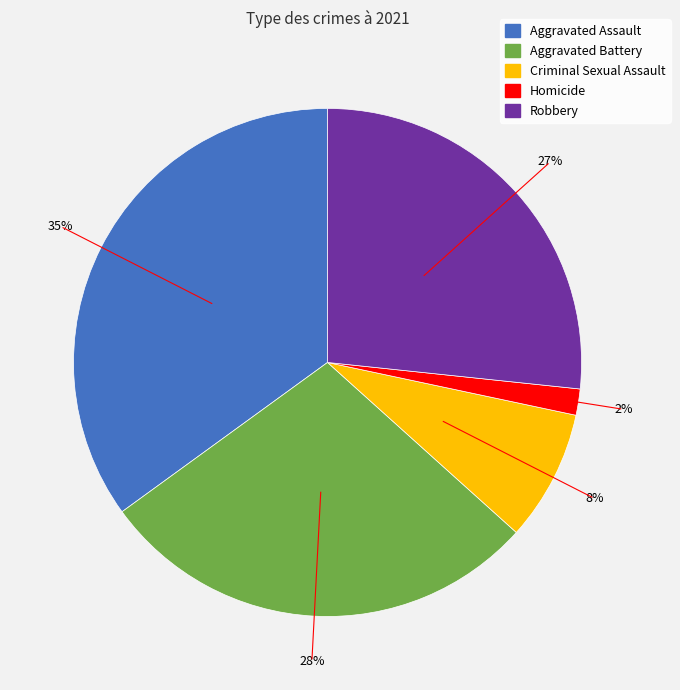

Which slice is the smallest?

Homicide